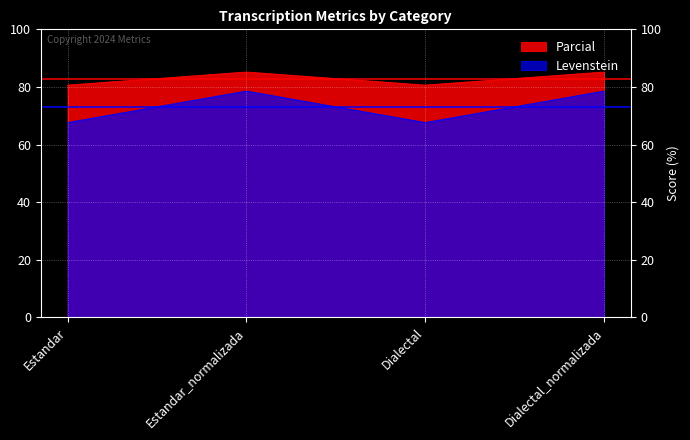

How many lines are shown in the chart?

2